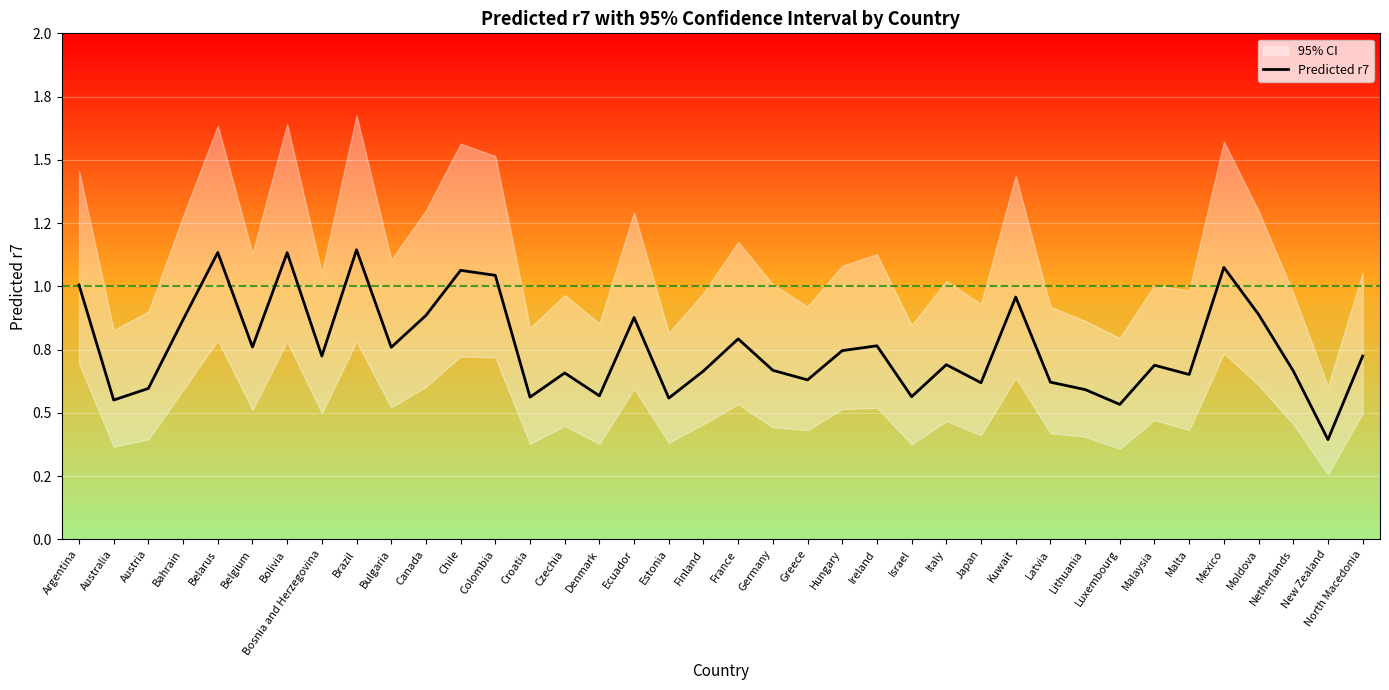

What position from the right is Kuwait?

11